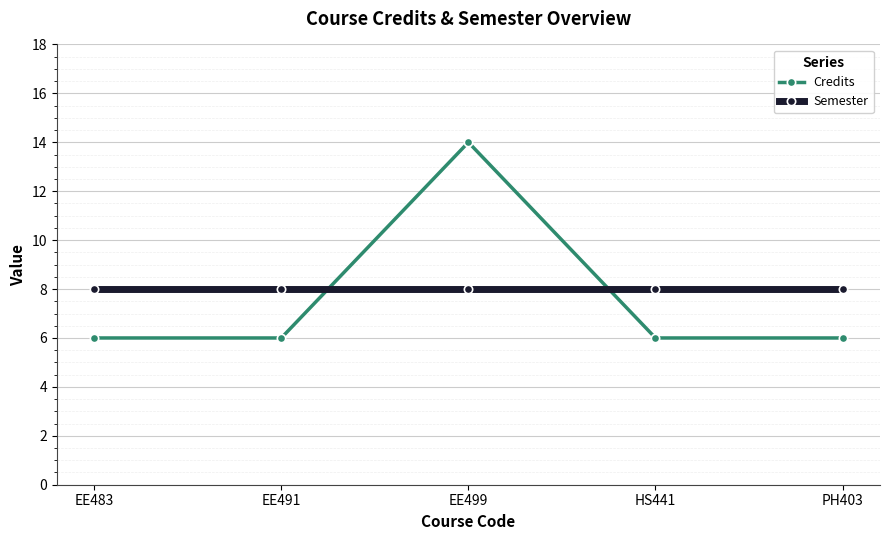

What is the sum of all Credits values?

38